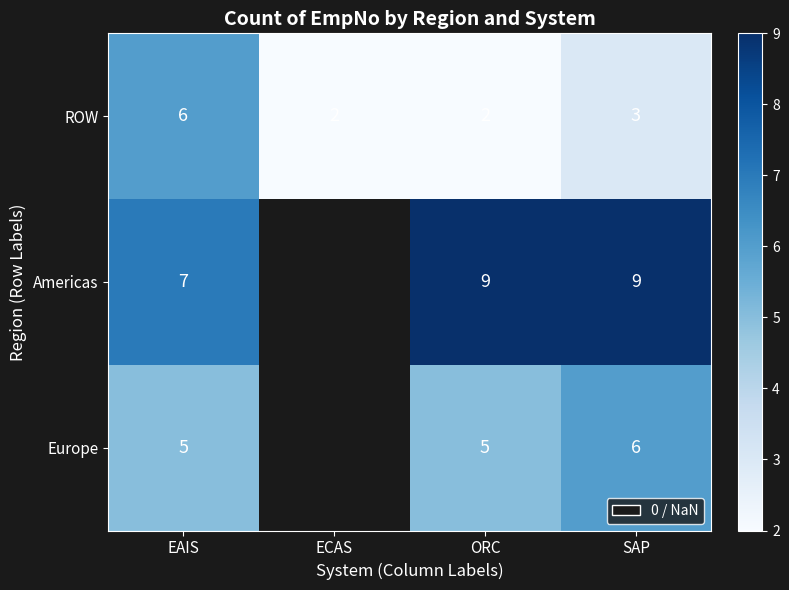

At which category is the sum across all series the highest?

EAIS